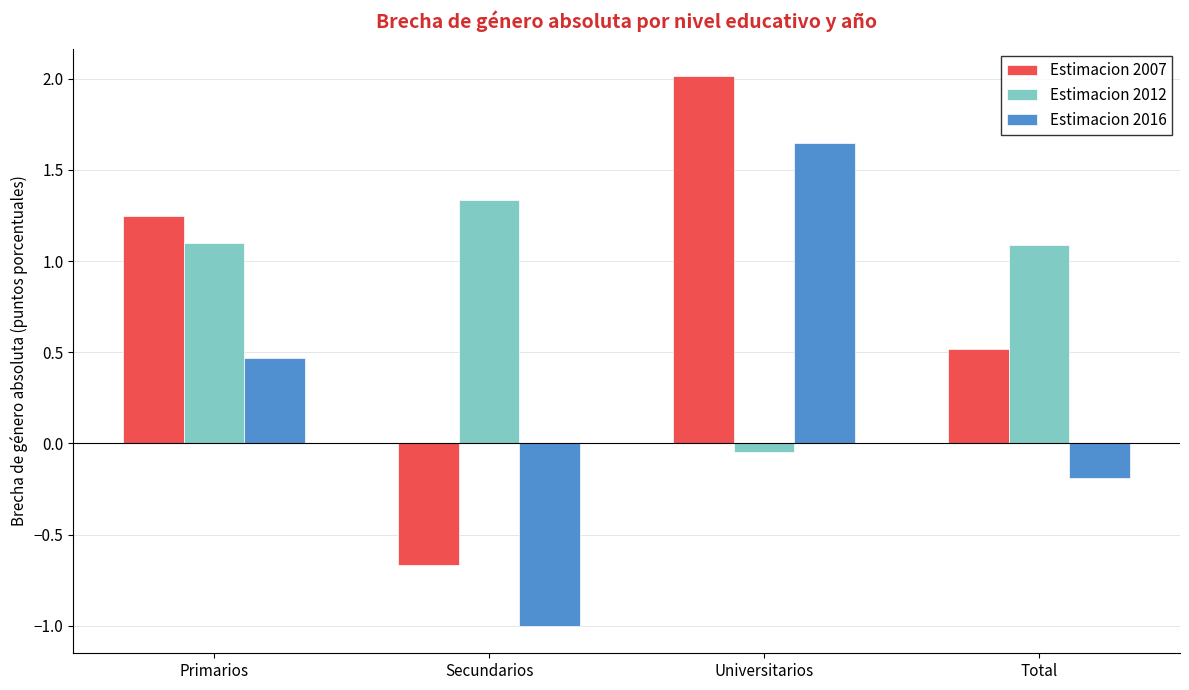

True or false: Estimacion 2016 has a value of -1.0 at Secundarios.

True